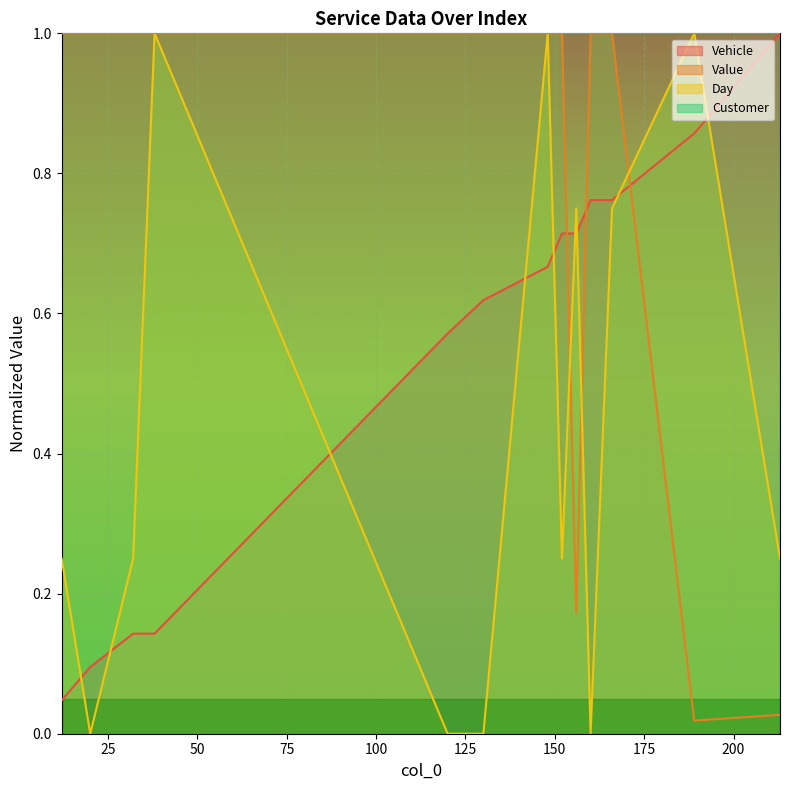

In Day, how many points are lower than both neighbors (excluding endpoints)?

3